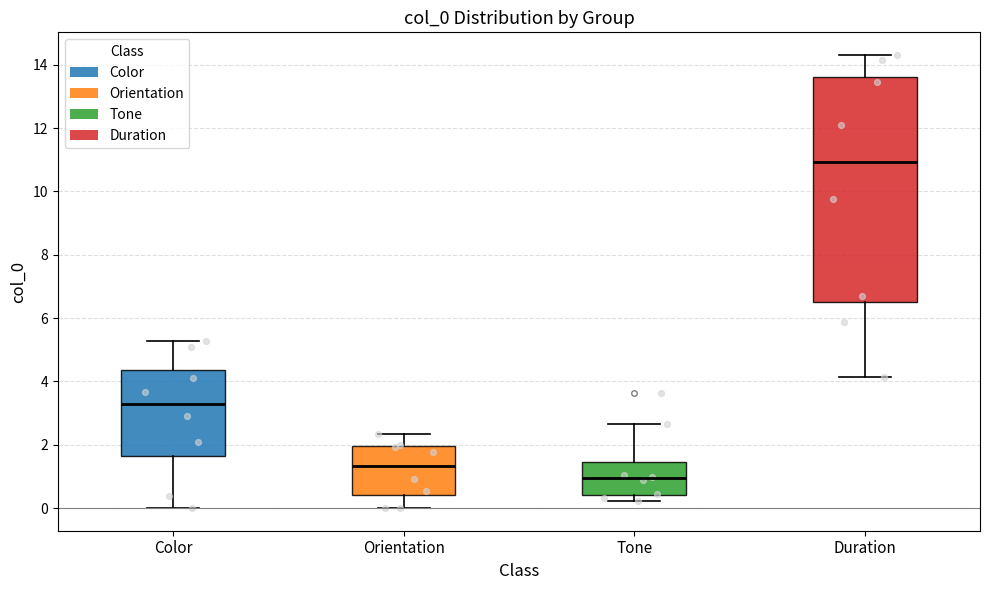

Reading left to right, read every box against the y-axis: the position of its median line, the range the box covers, and the ends of its whiskers. The values are not printed on the chart, so give them approximately, as read against the axis.

Color: median 3.2, box 1.6 to 4.4, whiskers 0.0 to 5.2
Orientation: median 1.4, box 0.4 to 2.0, whiskers 0.0 to 2.4
Tone: median 1.0, box 0.4 to 1.4, whiskers 0.2 to 2.6
Duration: median 11.0, box 6.4 to 13.6, whiskers 4.2 to 14.4